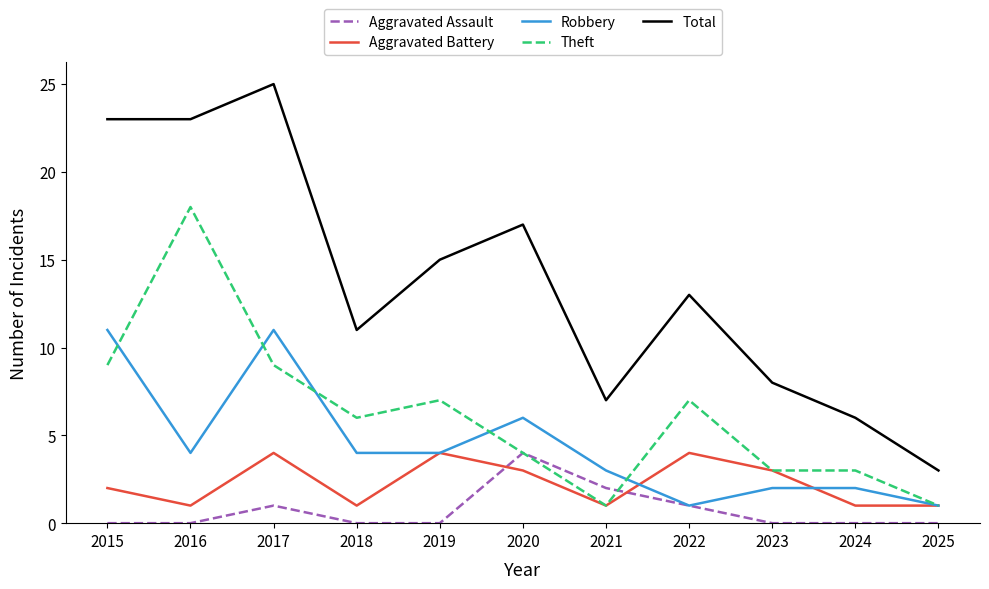

Which series has the largest total across all categories?

Total